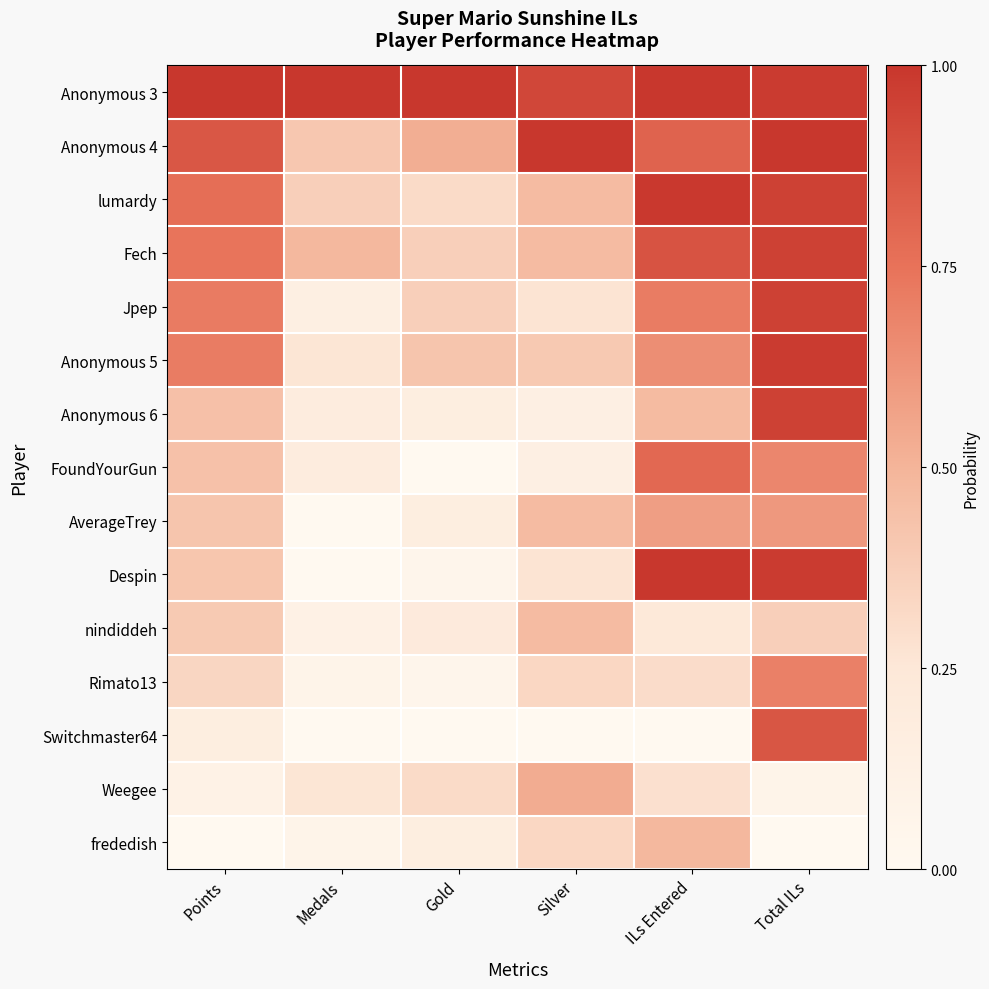

Rank the series by their maximum value, from highest to lowest.

Anonymous 3, Anonymous 4, Despin, lumardy, Anonymous 5, Fech, Jpep, Anonymous 6, Switchmaster64, FoundYourGun, Rimato13, AverageTrey, Weegee, frededish, nindiddeh